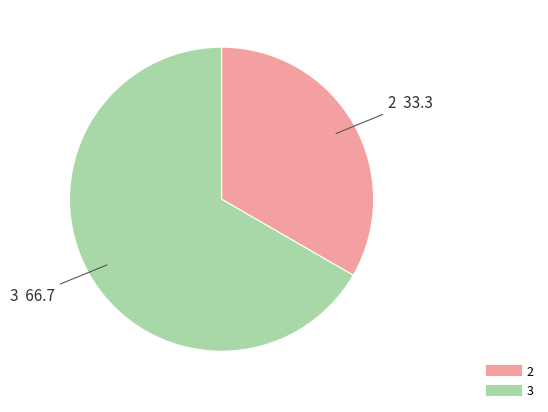

Is there a majority slice in this chart?

Yes